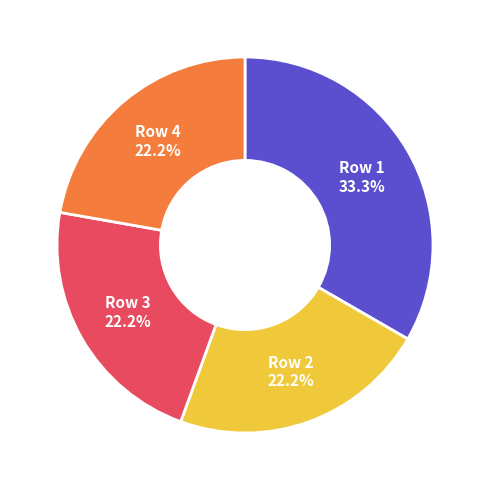

Combined, what portion of the pie is Row 1 and Row 3?

55.6%